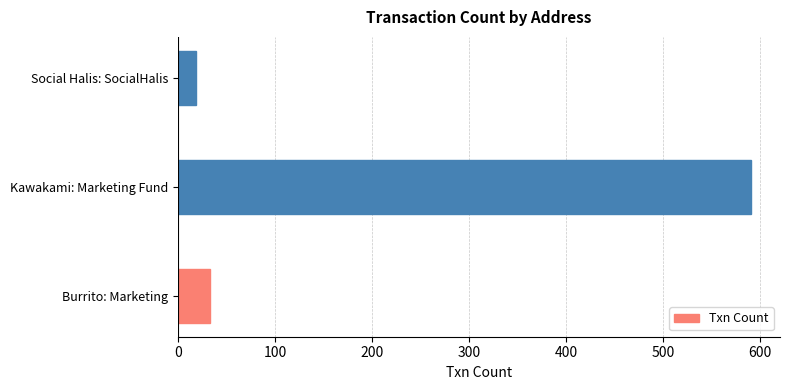

What is the sum of all values?

643